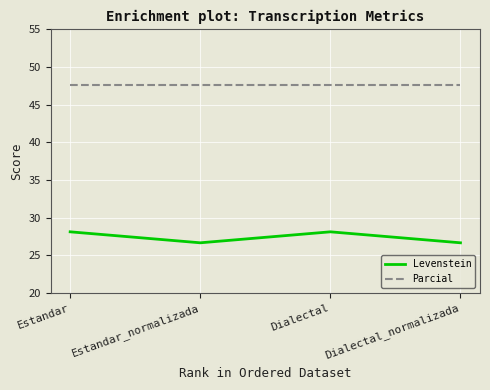

Read the Levenstein value at Dialectal_normalizada.

26.7